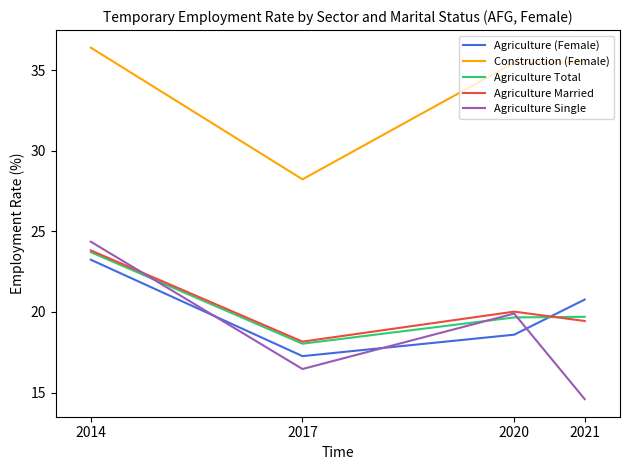

At which category does Agriculture Total reach its first local valley?

2017